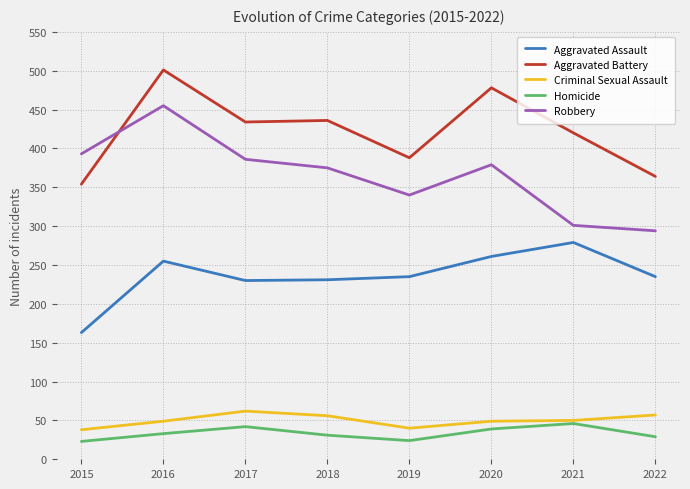

What is the total value across all series at 2018?

1129